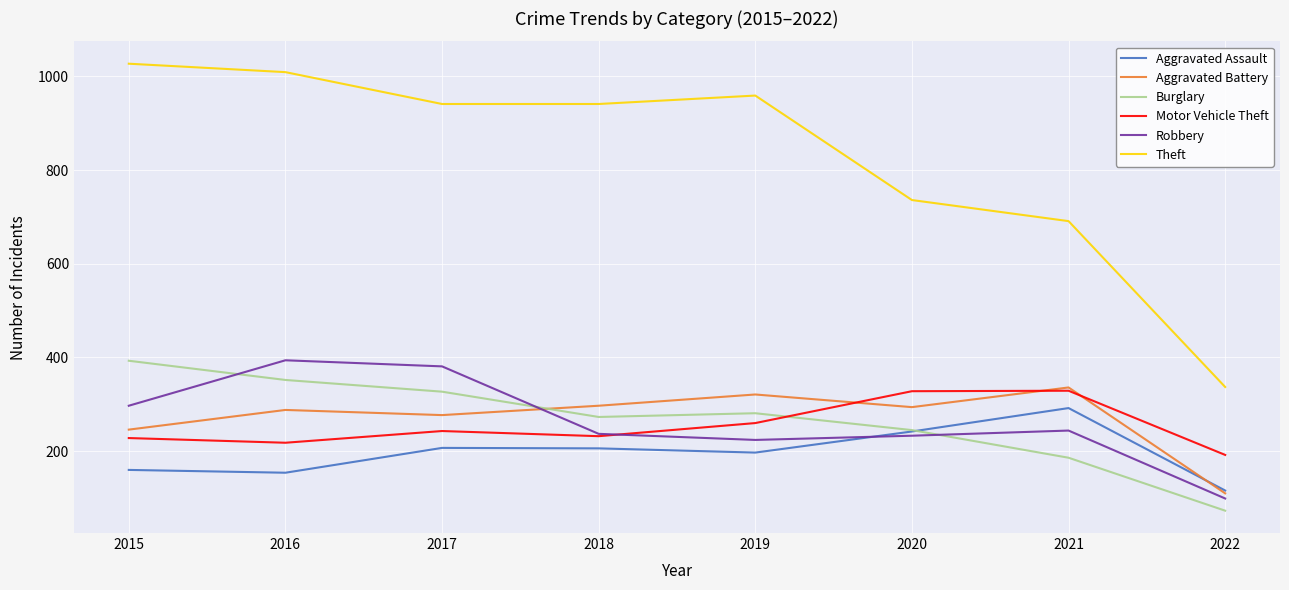

Count the number of data series in this chart.

6